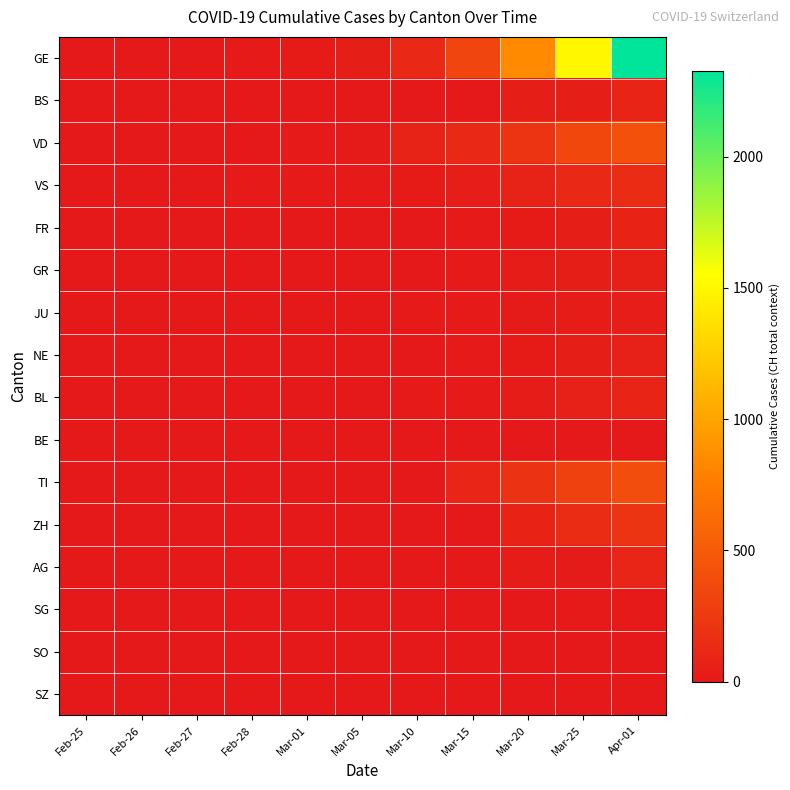

At which category is the sum across all series the highest?

Apr-01